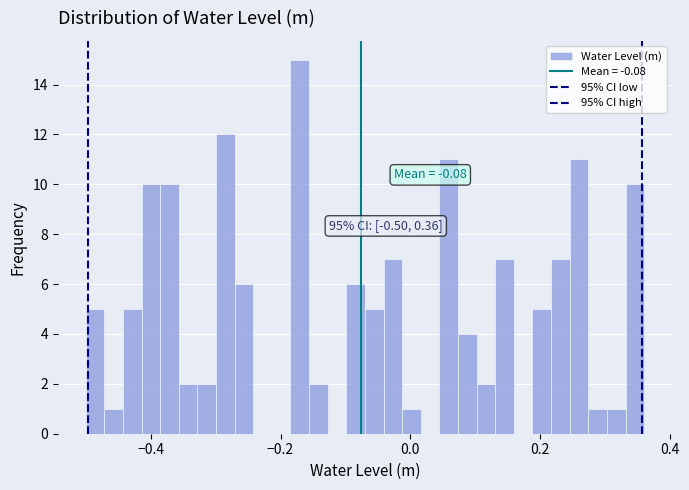

Around what value on the x-axis is the tallest bar? Give the approximate position of its centre, as read against the axis.

-0.18